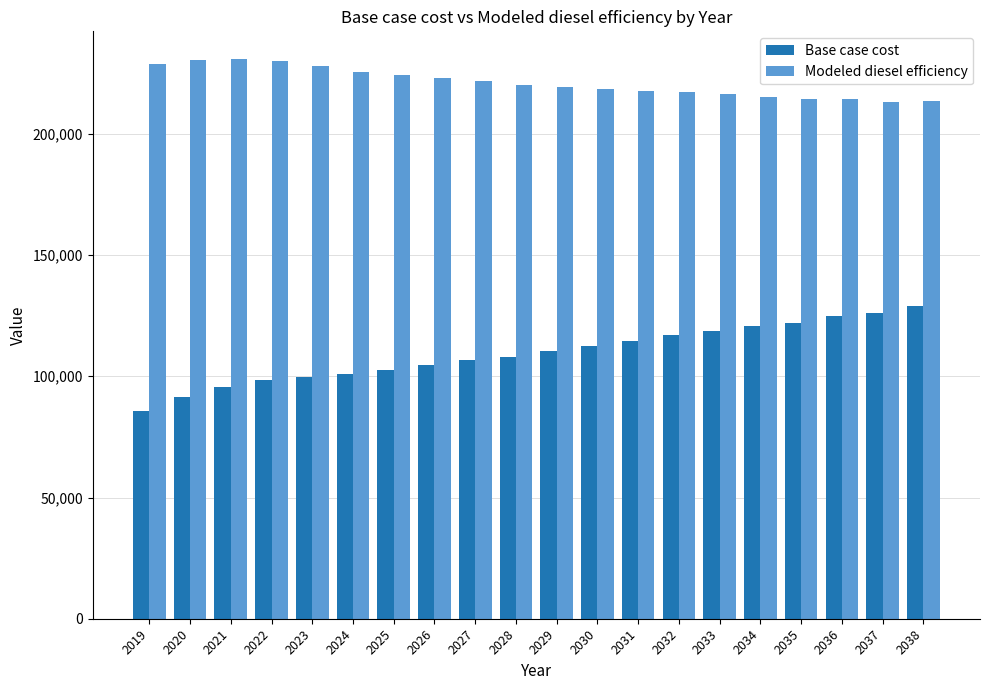

What is the sum of all Modeled diesel efficiency values?

4422167.7